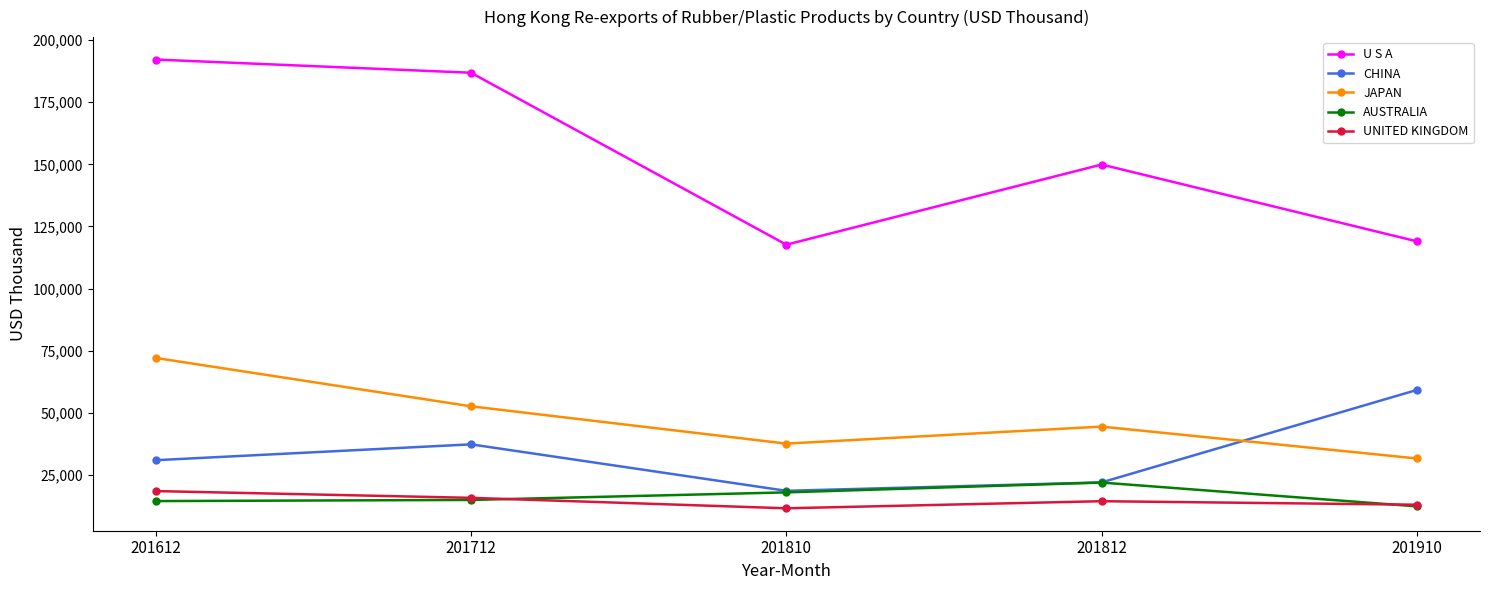

How many interior local valleys does the CHINA series have?

1